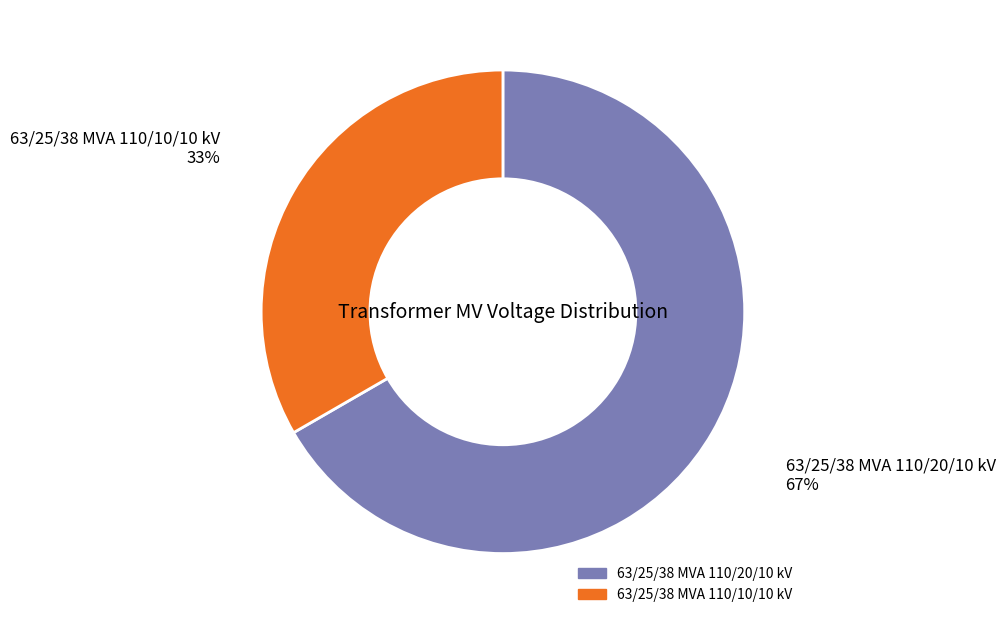

Between 63/25/38 MVA 110/10/10 kV and 63/25/38 MVA 110/20/10 kV, which is larger?

63/25/38 MVA 110/20/10 kV